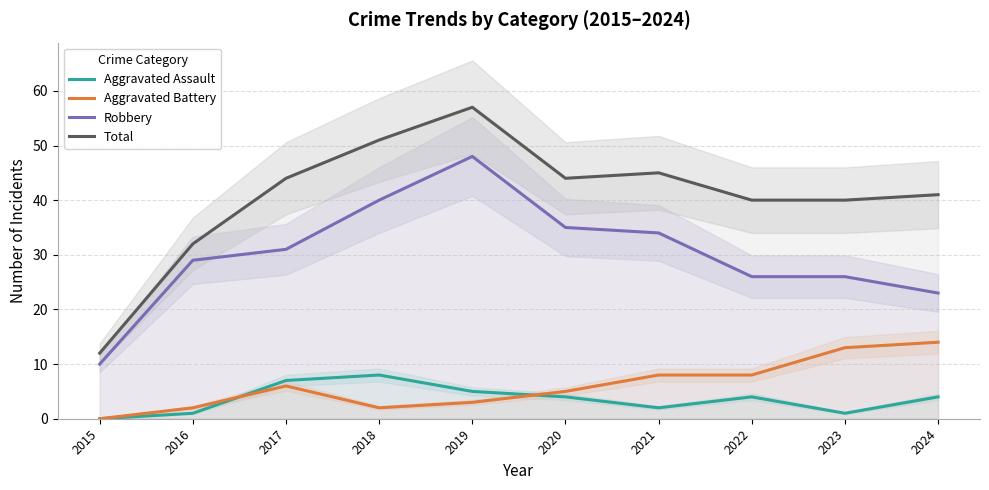

What is the sum of the Total values at 2016 and 2024?

73